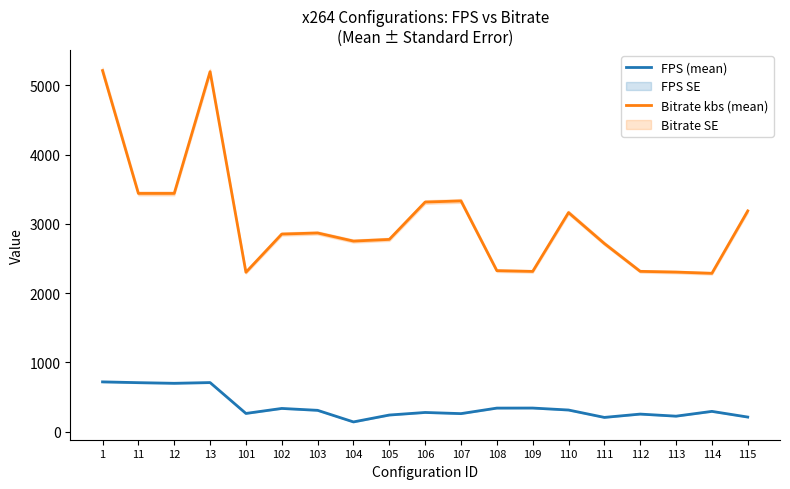

True or false: FPS (mean) has a value of 307.4 at 103.

True